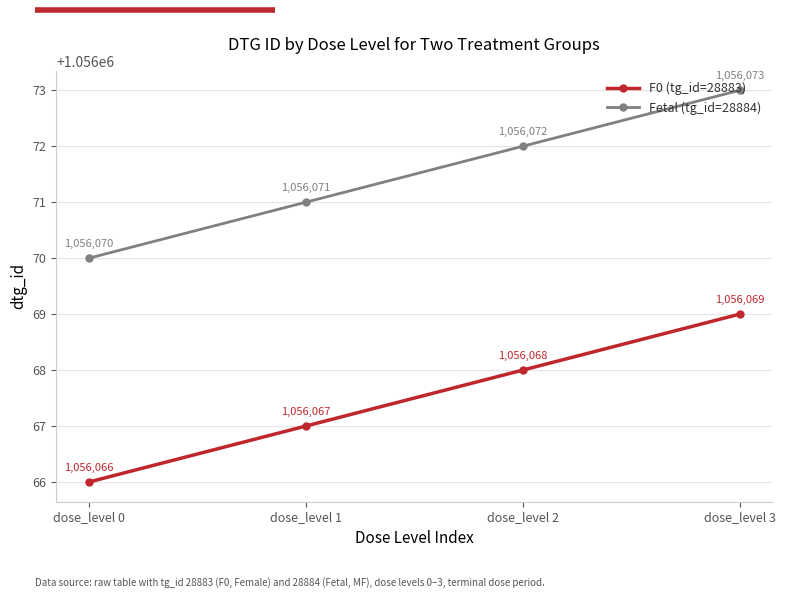

How many F0 (tg_id=28883) values are between 1056067 and 1056069?

3